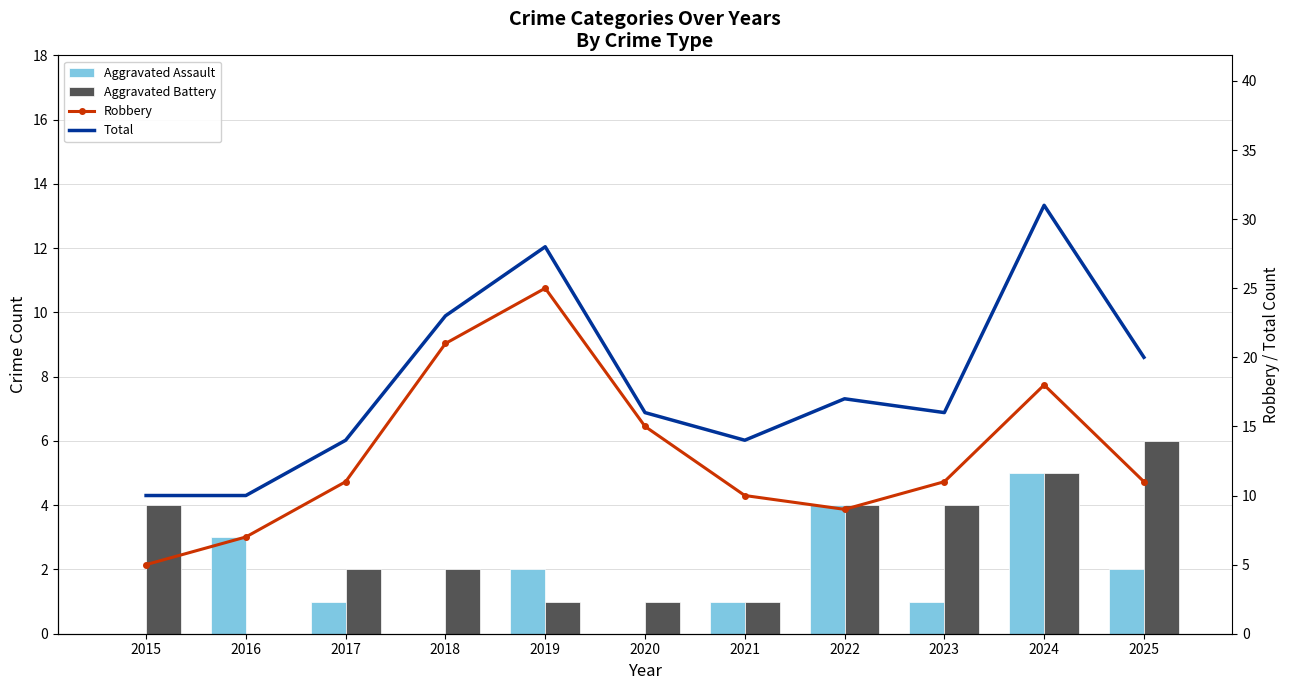

Are the bars horizontal?

No